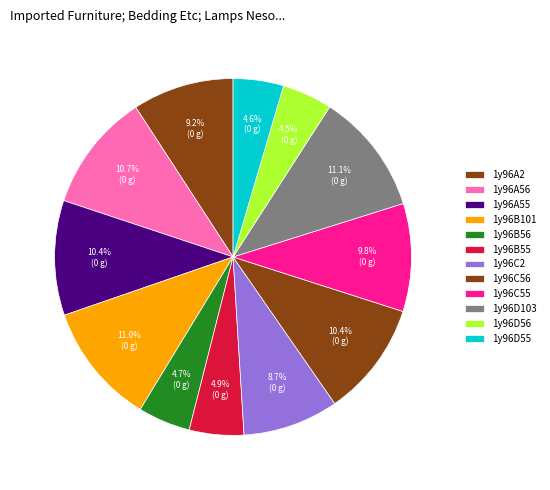

The 1y96A56 slice represents 11% of the pie. True or false?

True